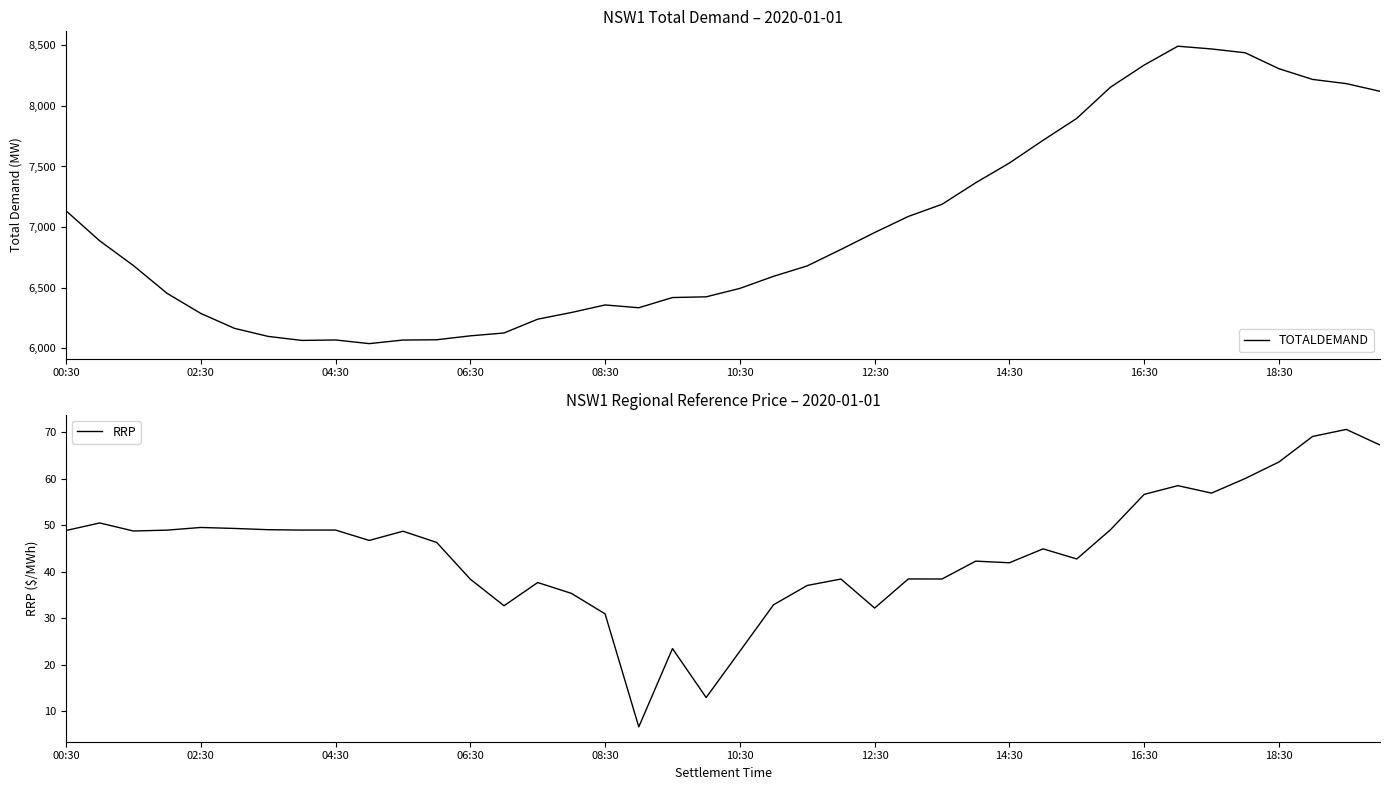

The RRP series shows 7.9 at 25. True or false?

False